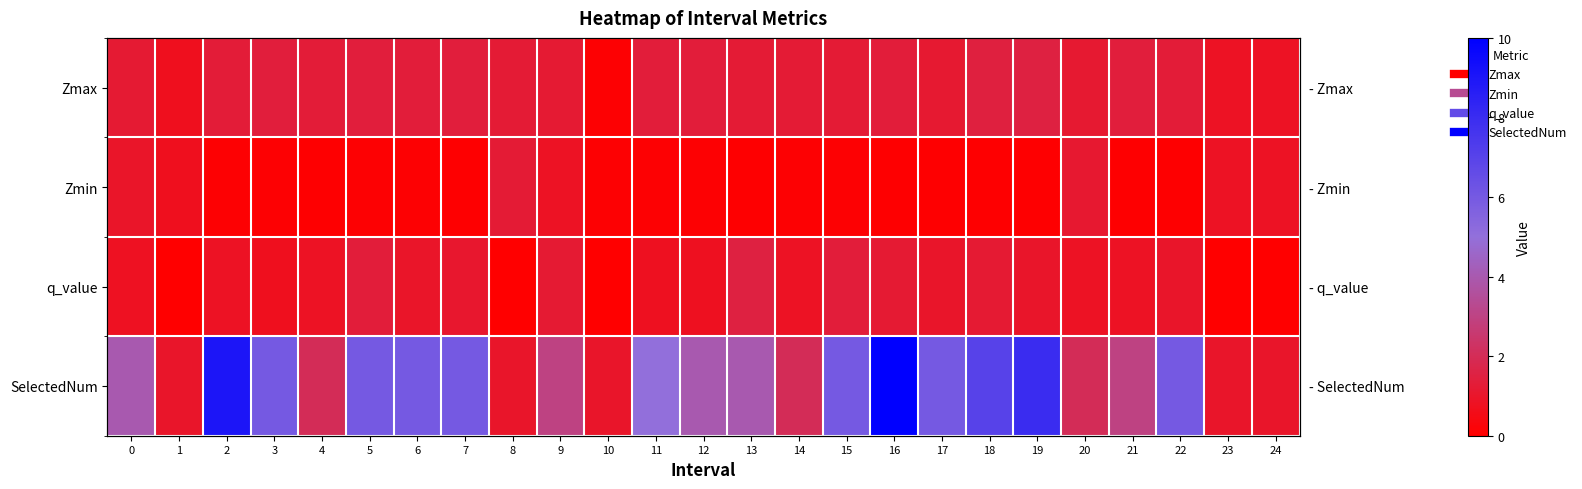

List the labels in order of q_value value, largest first.

13, 15, 5, 18, 16, 9, 7, 17, 22, 19, 6, 21, 2, 4, 14, 20, 0, 11, 12, 3, 1, 8, 10, 23, 24